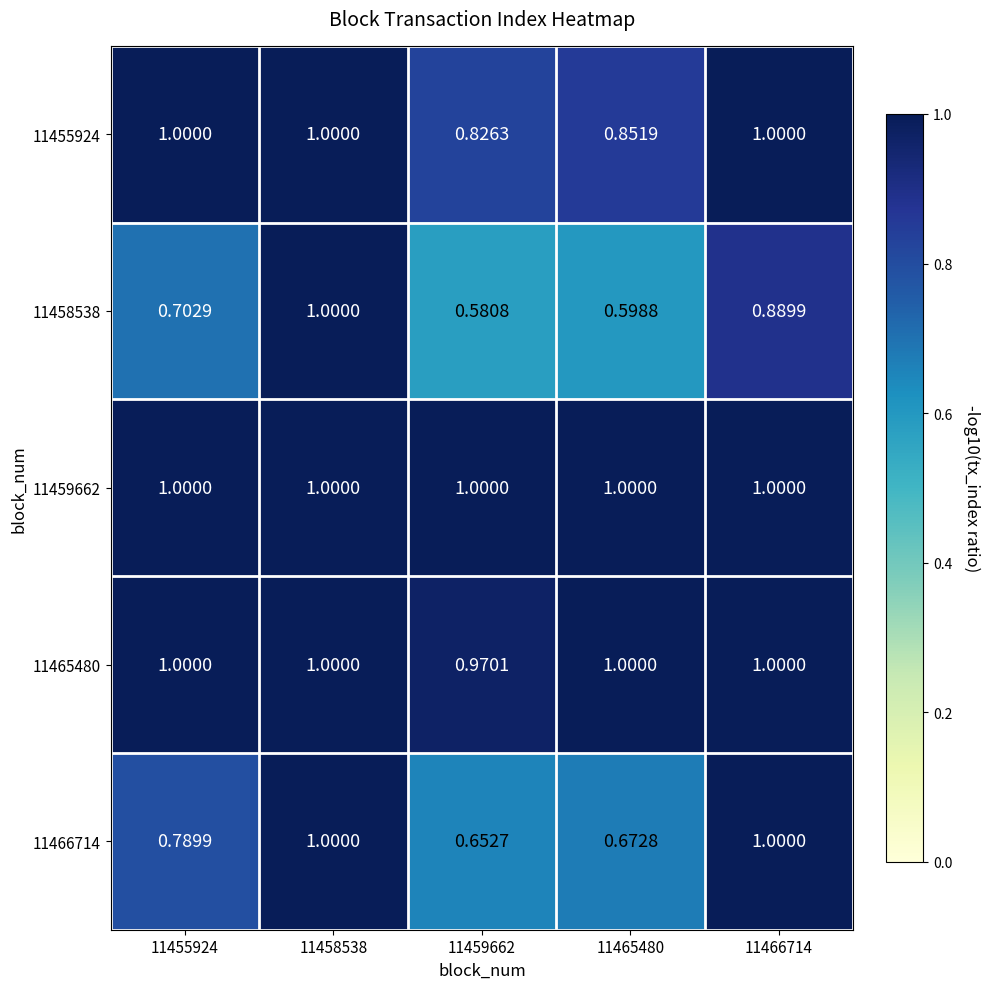

Is the value of 11465480 at 11459662 greater than the value of 11458538 at 11455924?

Yes